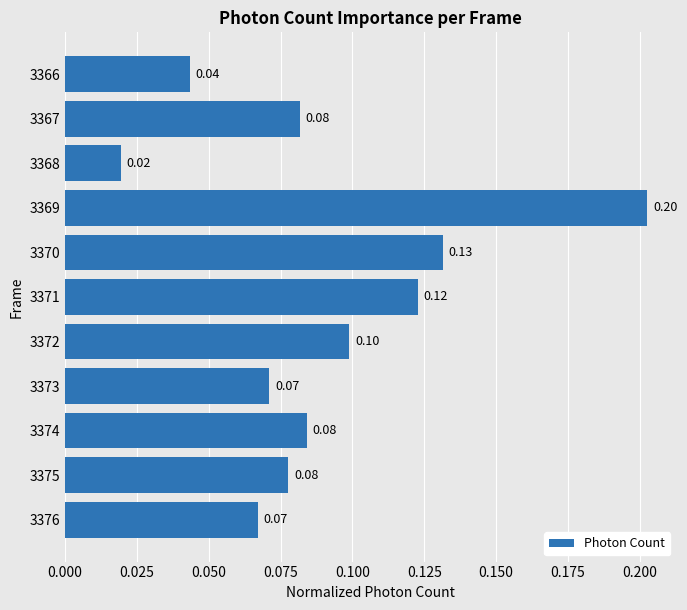

What is the sum of the values at 3376 and 3369?

0.3